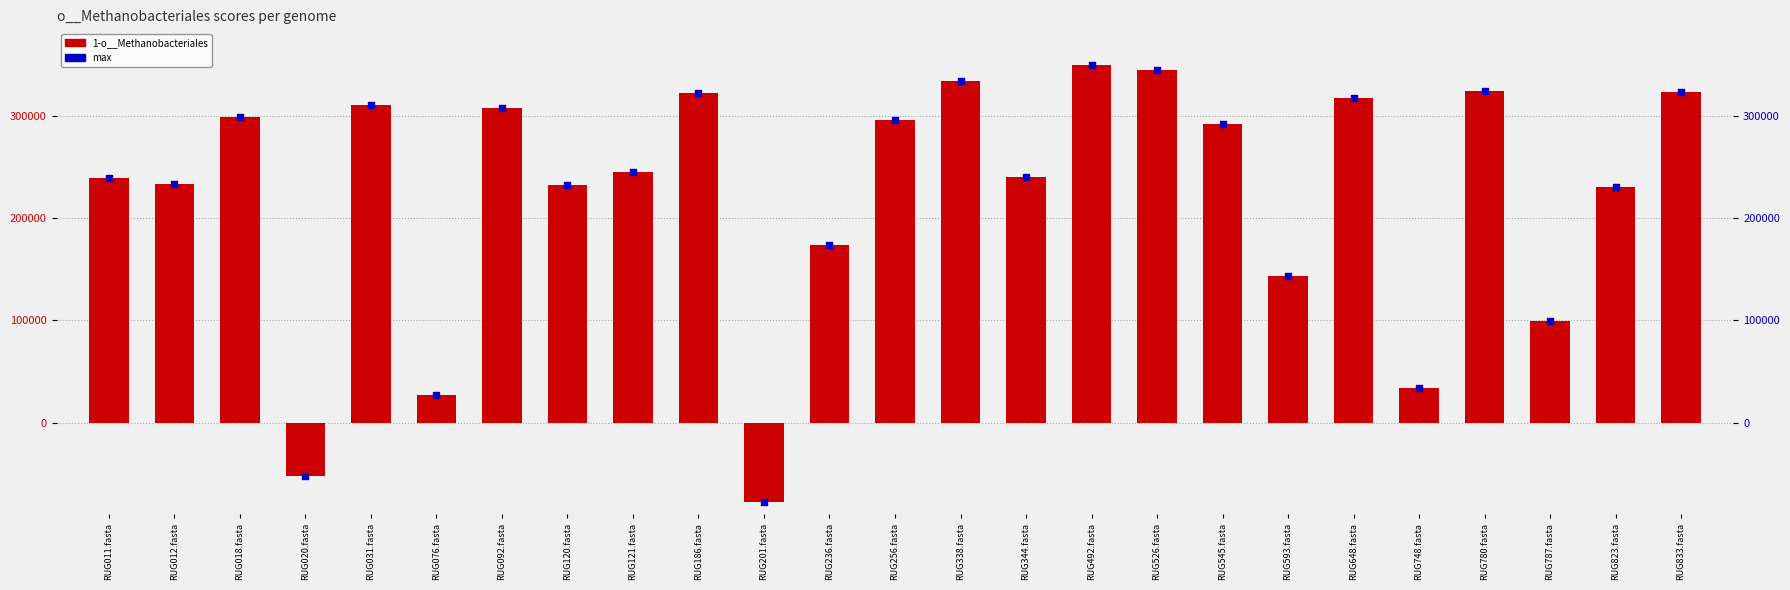

At which category is the sum across all series the highest?

RUG492.fasta